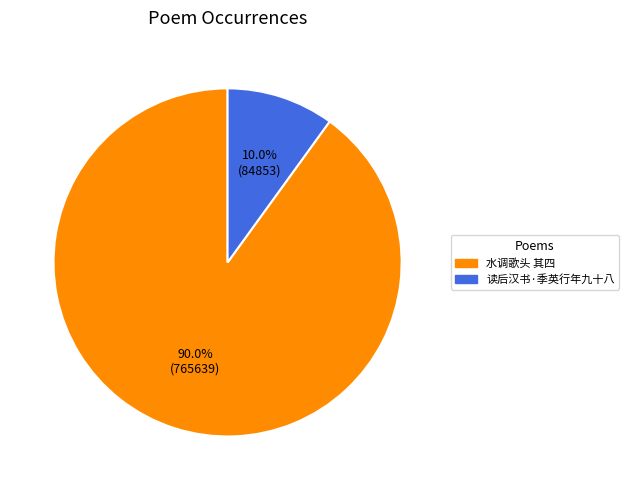

Does any single category account for the majority?

Yes